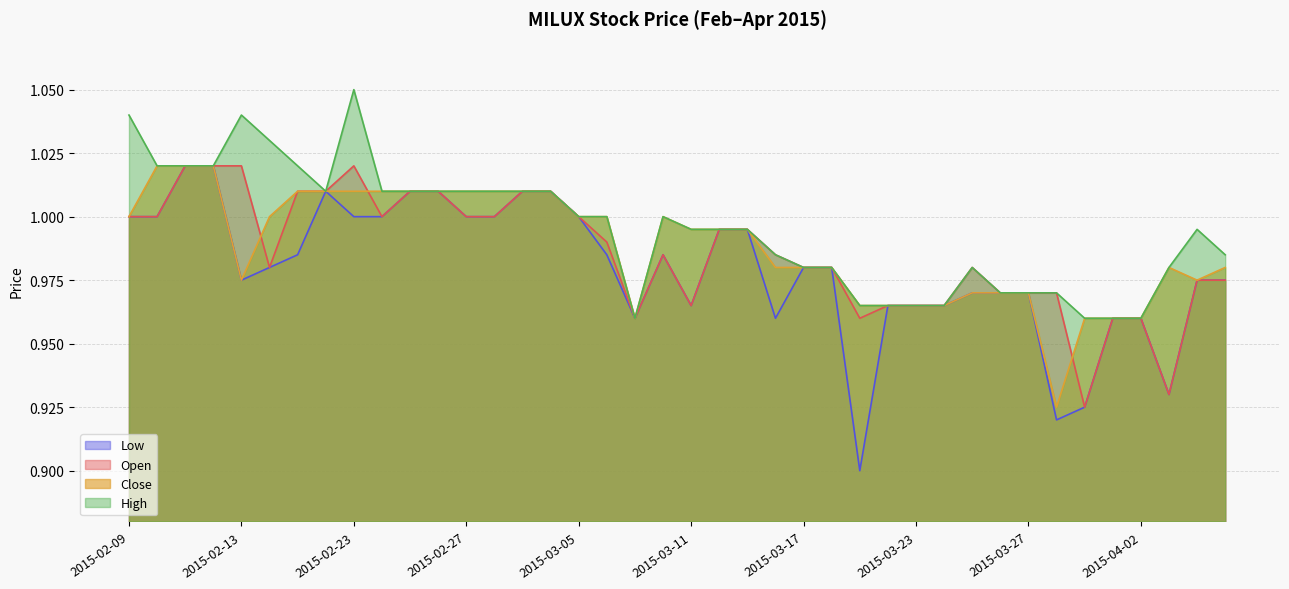

What is the value of the high point at the 30th from the left?

1.0